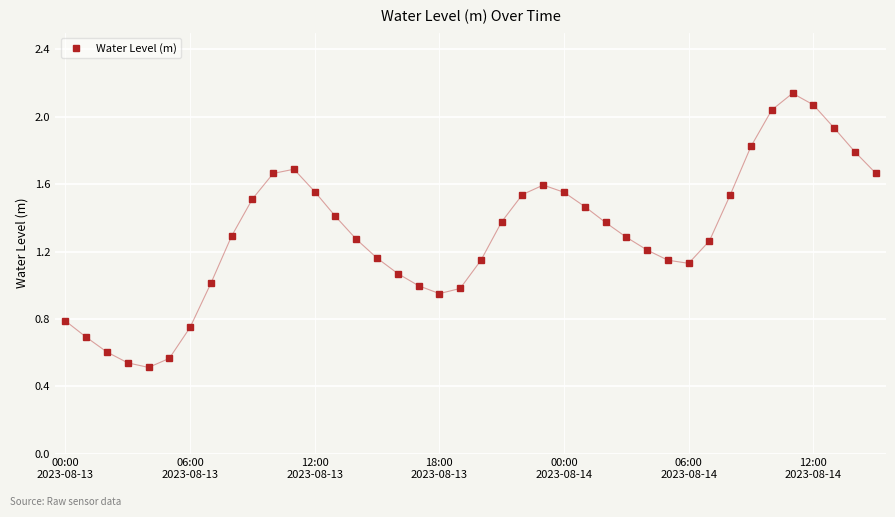

True or false: there are more than 1 points higher than both neighbors.

True